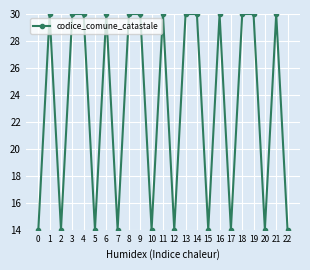

How many series are shown in this chart?

1